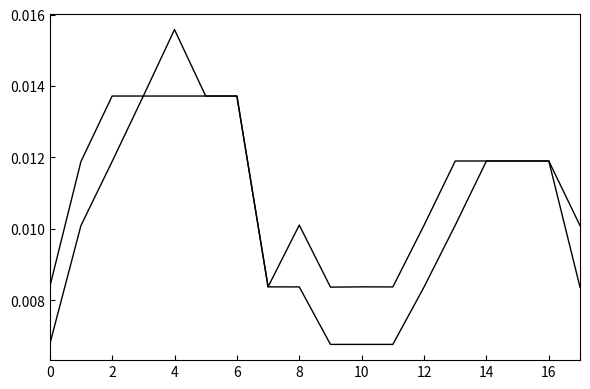

The value of pf_vm_from_pu at 17 is 0.0. True or false?

True